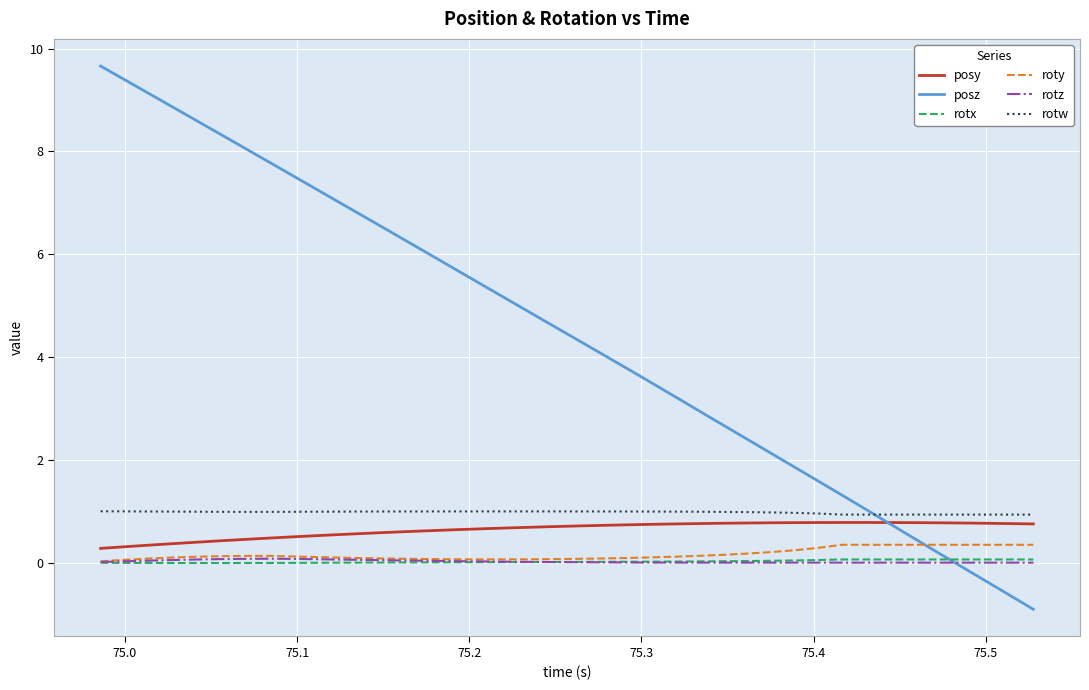

True or false: posy and roty cross at least once.

False